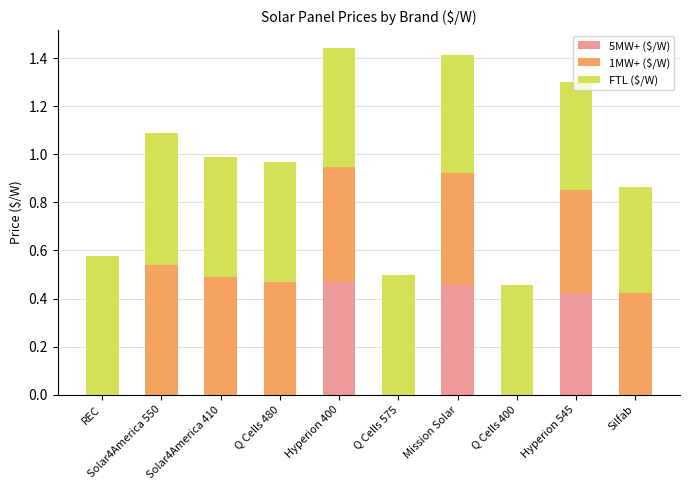

What is the sum of all 5MW+ ($/W) values?

1.4